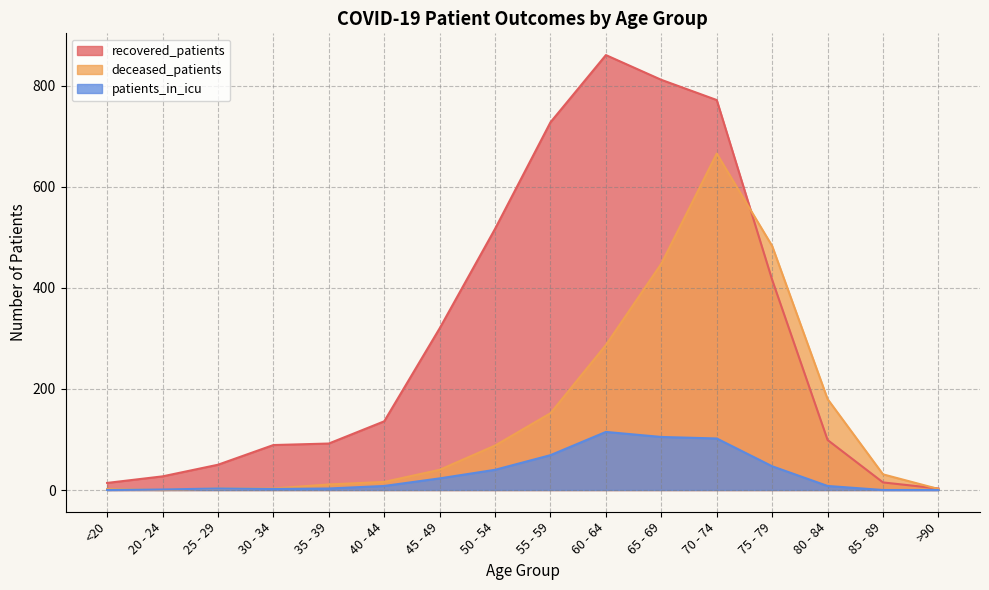

At which category does the chart reach its minimum across all series?

20 - 24